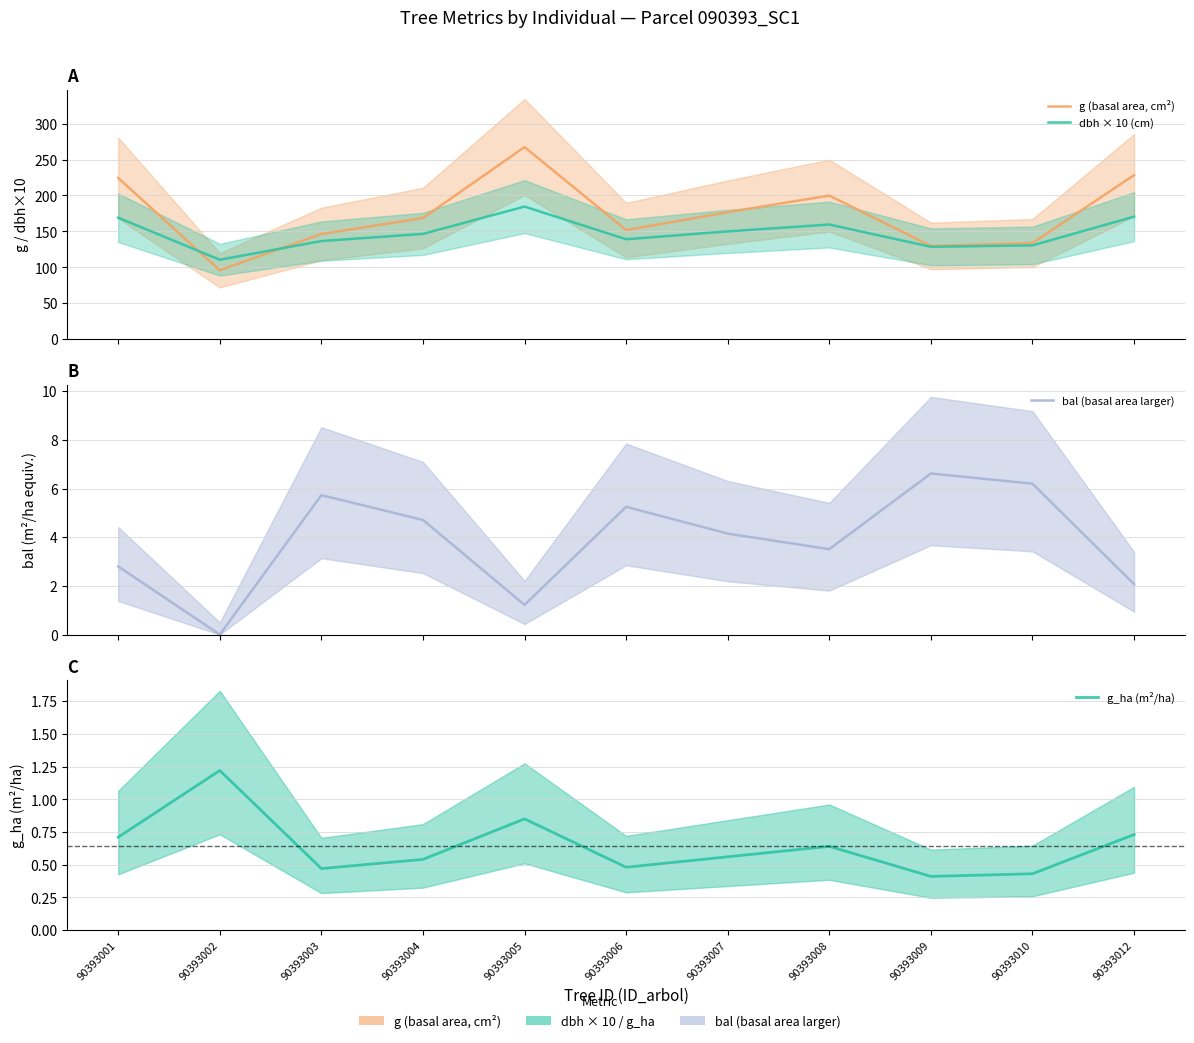

True or false: bal (basal area larger) has more than 1 points higher than both neighbors.

True